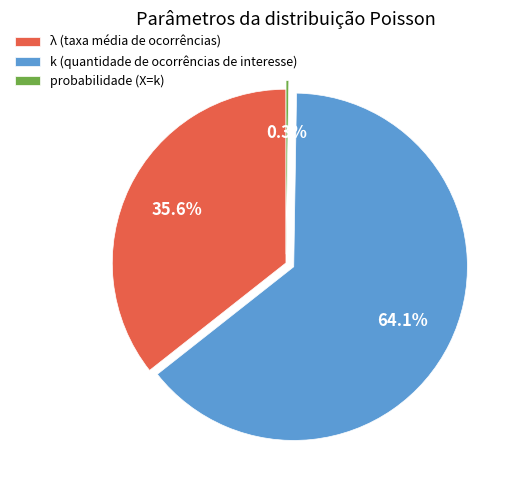

Is λ (taxa média de ocorrências) the majority of the pie?

No